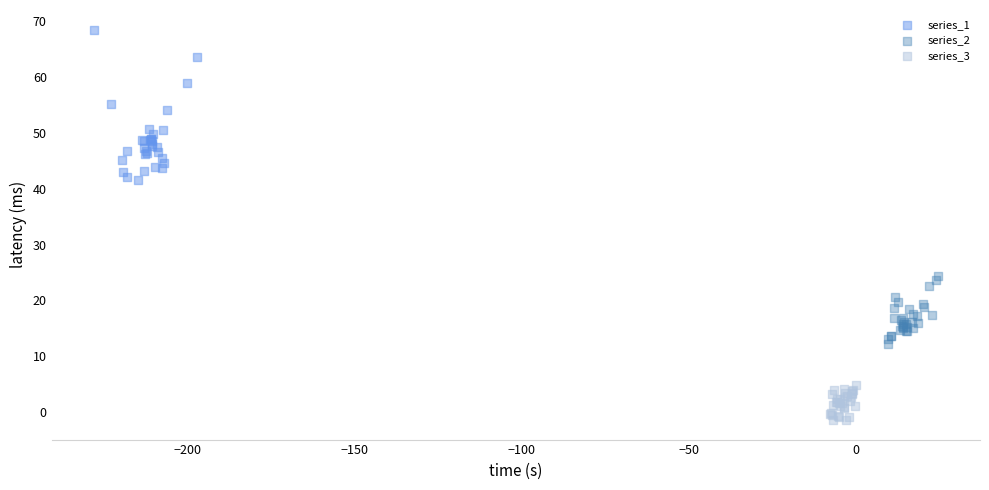

Which series has the widest spread of Y values?

series_1